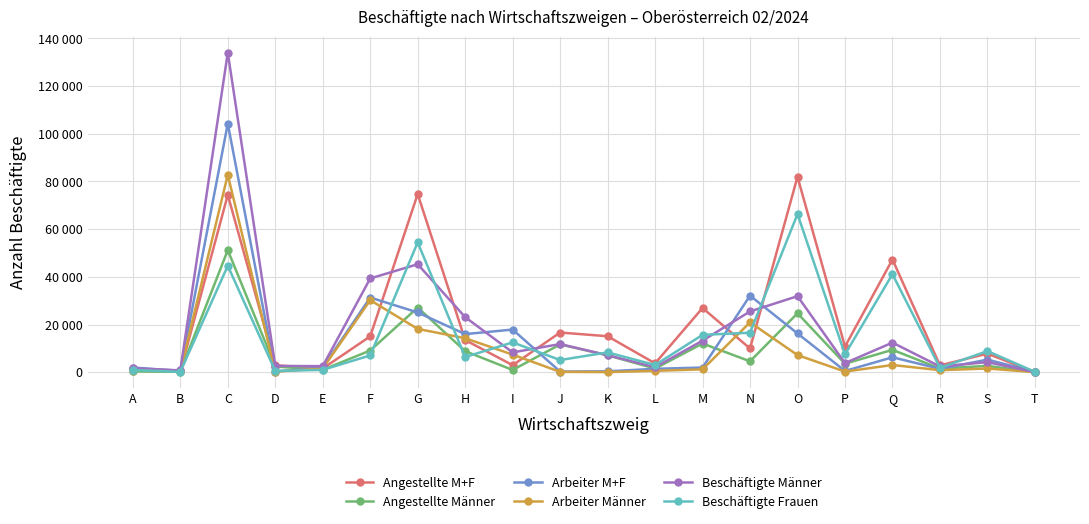

What is the difference between the maximum and minimum values in the Beschäftigte Männer series?

133951